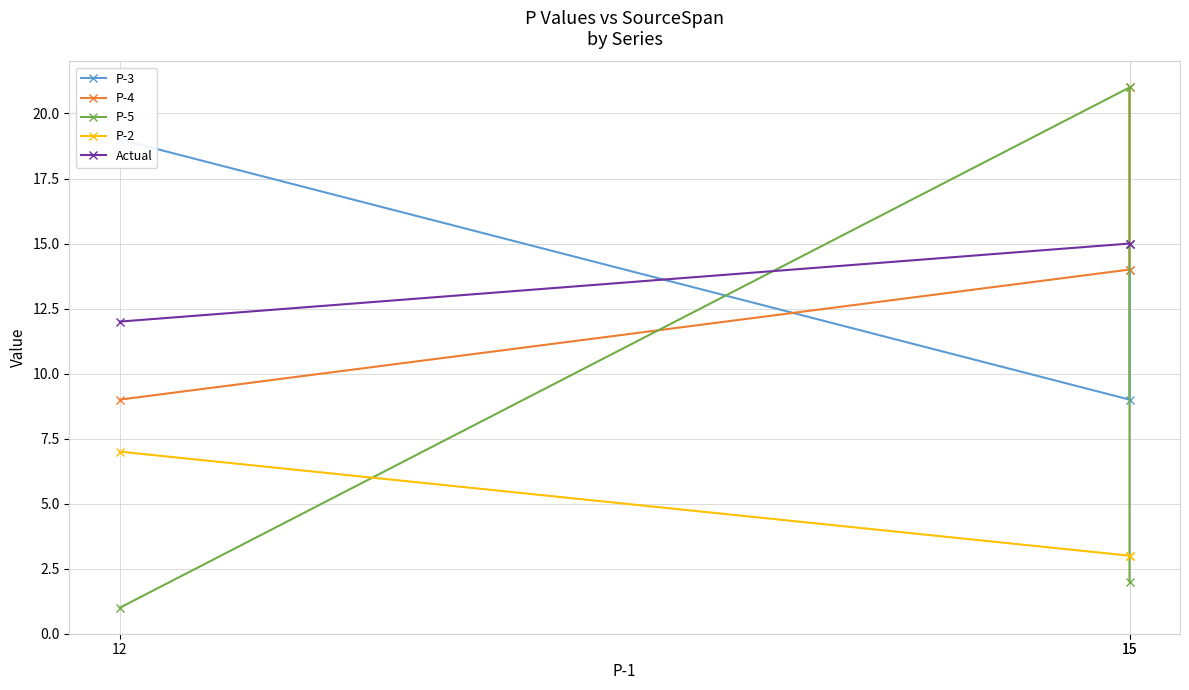

What is the value of the Actual point at the 2nd from the left?

15